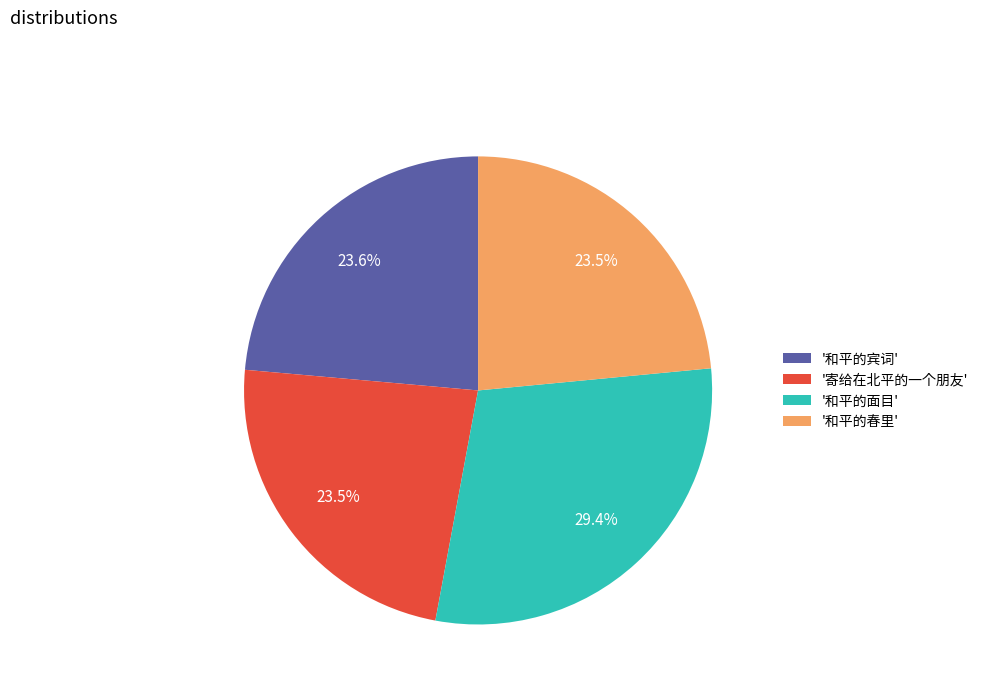

What is the total percentage of '和平的面目' and '寄给在北平的一个朋友'?

52.9%